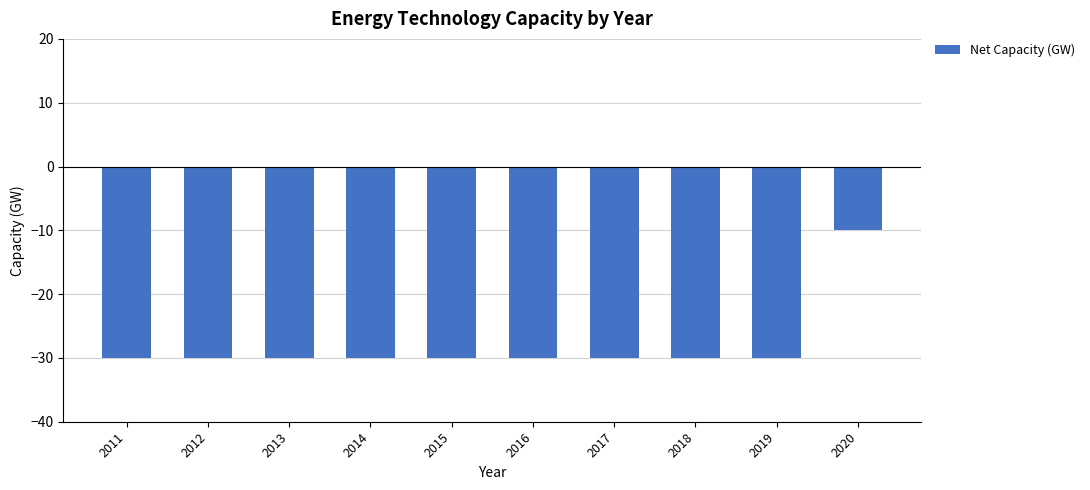

What is the value of the 9th bar from the left?

-30